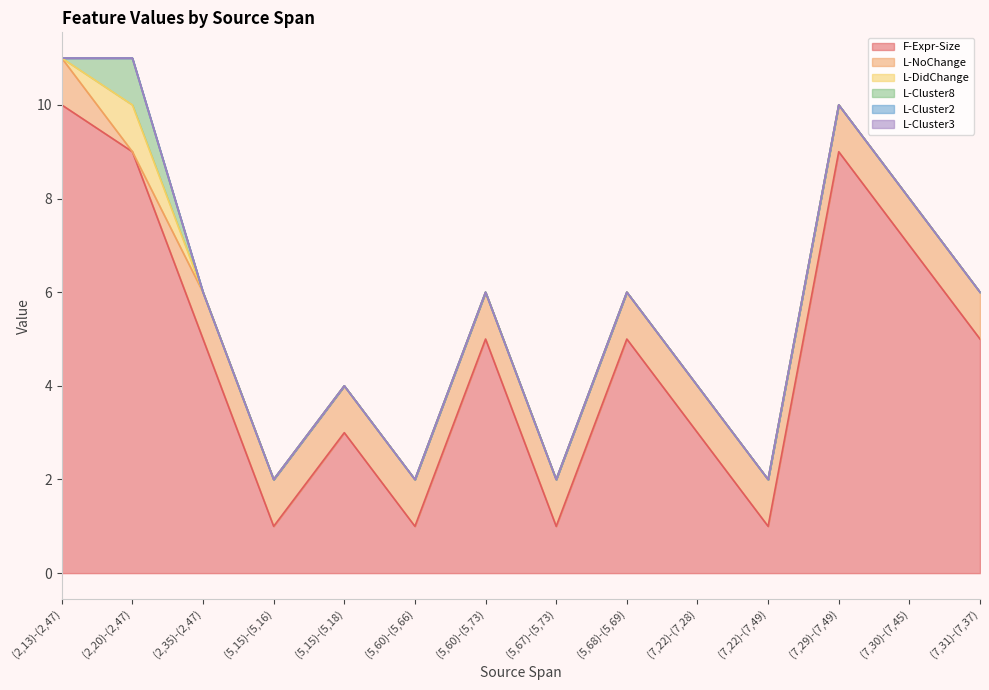

How many lines are shown in the chart?

6